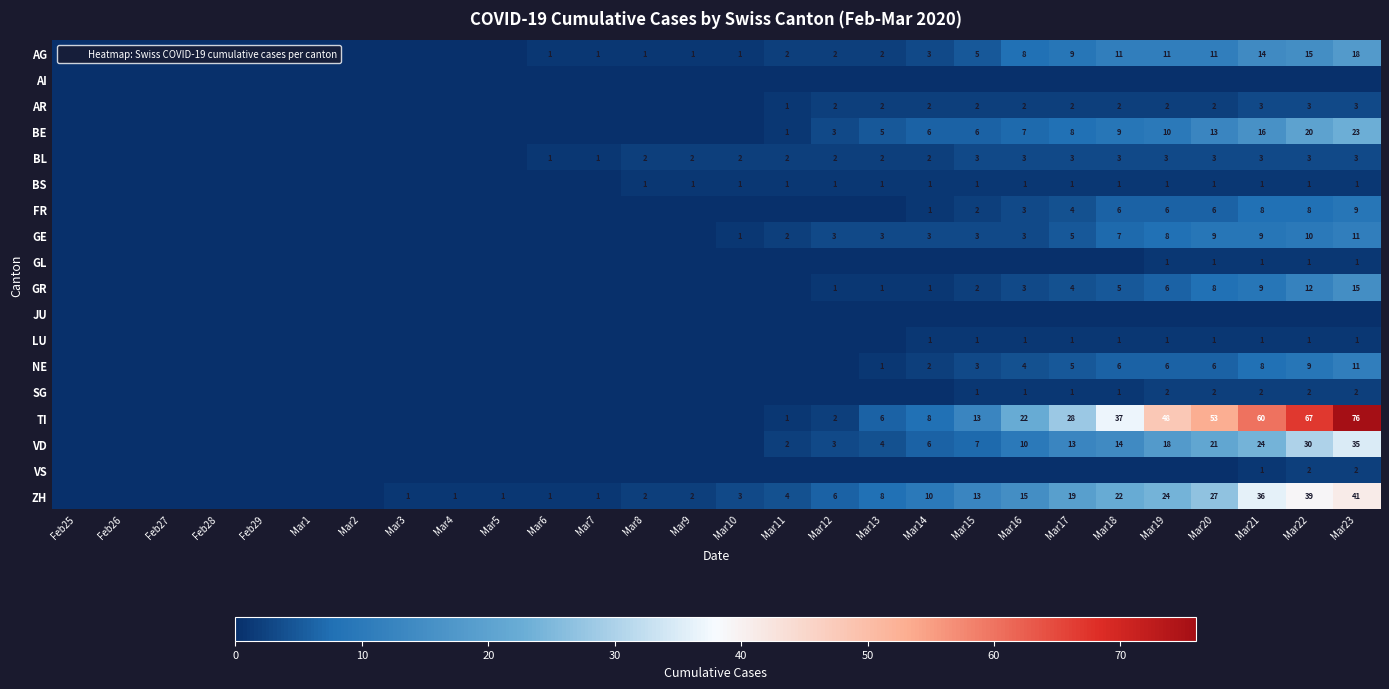

At which label is GL closest to 0?

Feb25